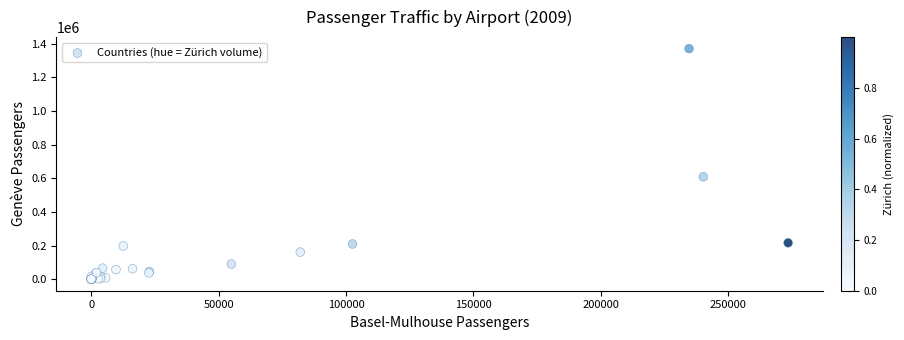

What Y value in the scatter plot is closest to 685463?

609077